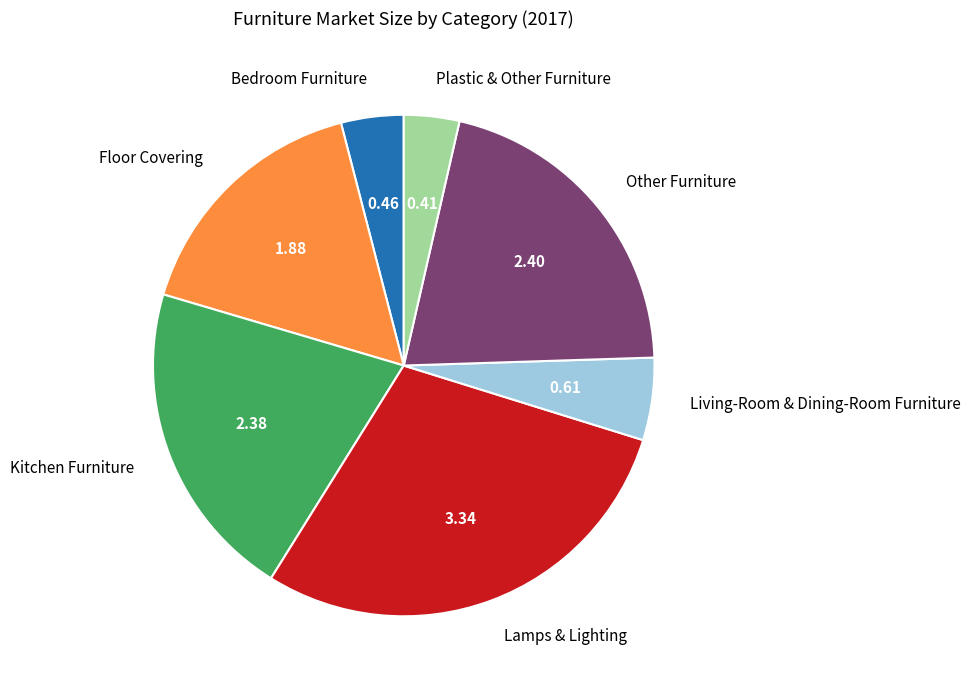

Is Living-Room & Dining-Room Furniture the majority of the pie?

No